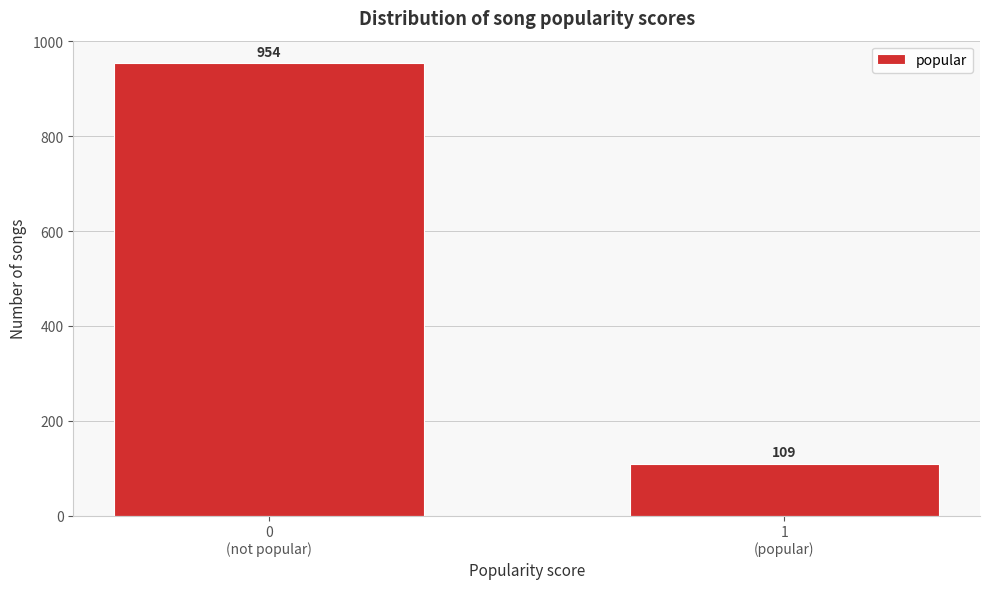

Reading left to right, what are all the values shown in this chart?

954	109